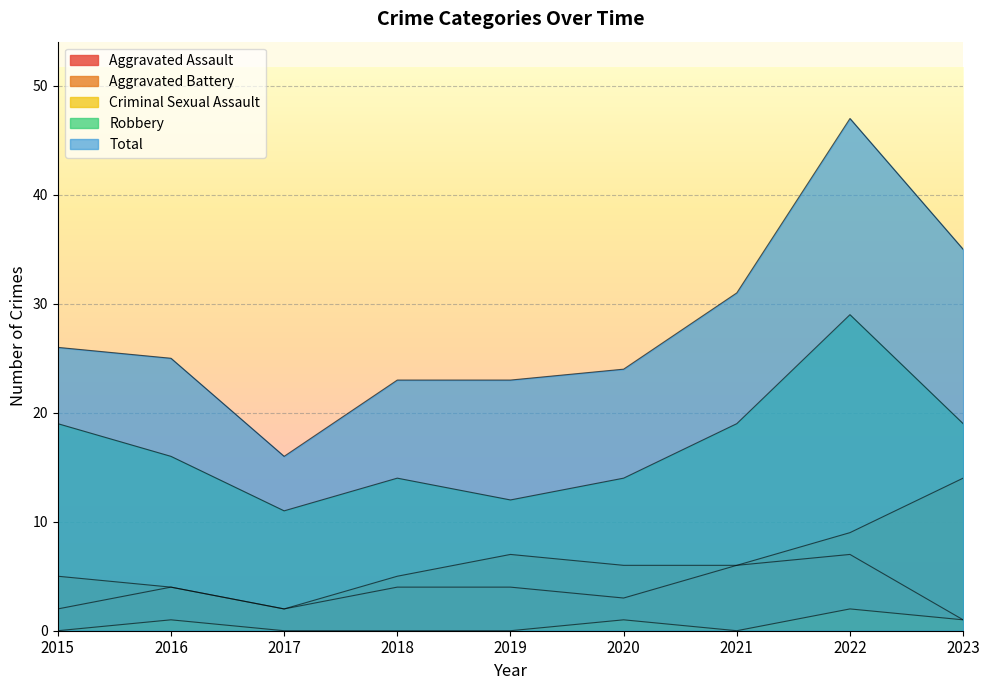

How many lines are shown in the chart?

5